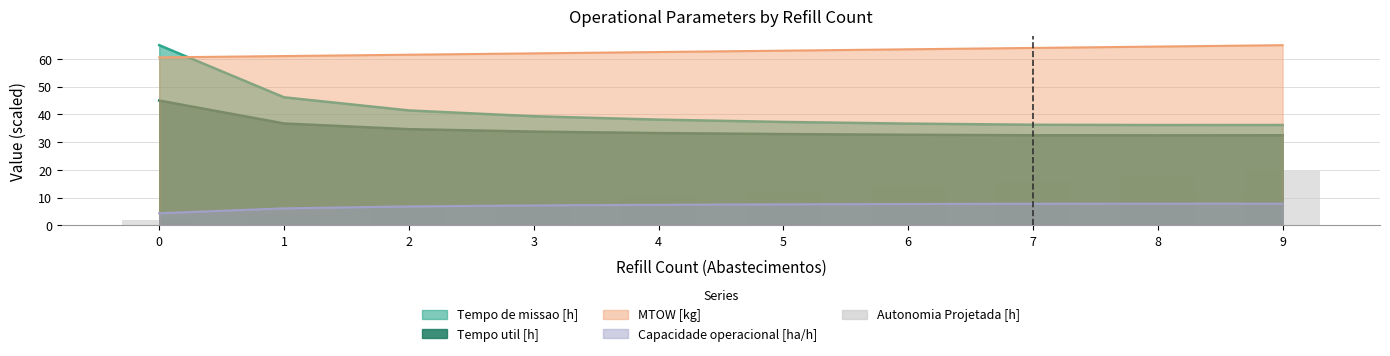

Is it true that the value at 3 is 5.4?

False